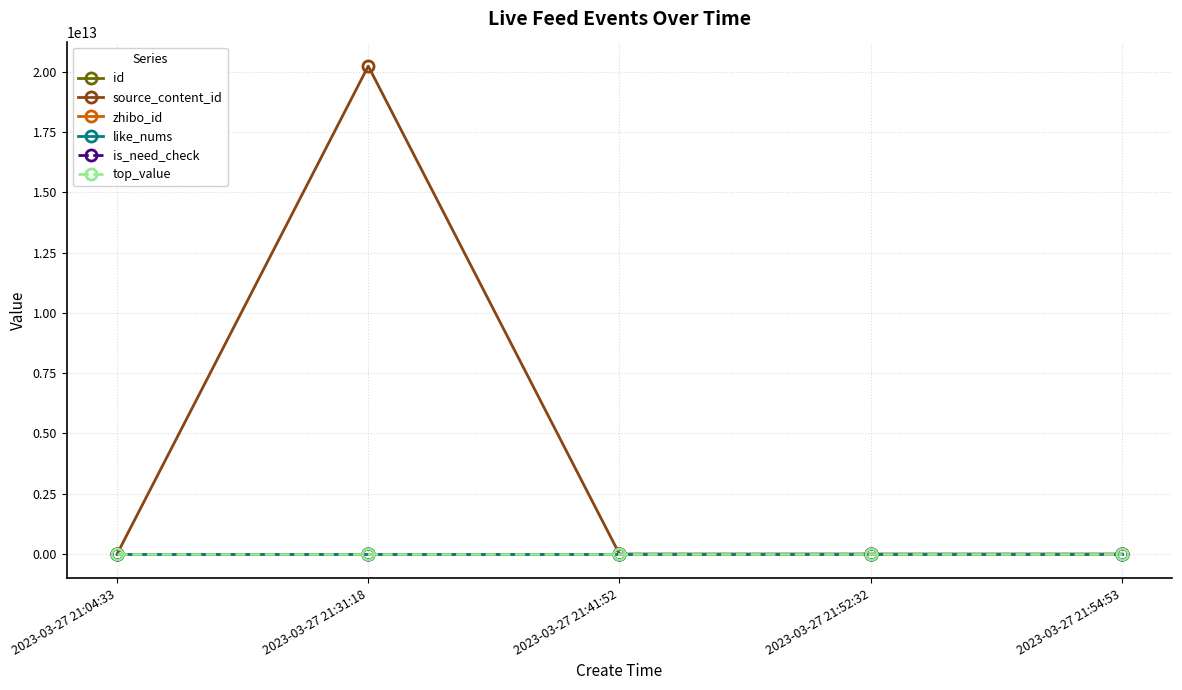

The top_value series shows 0 at 2023-03-27 21:31:18. True or false?

True